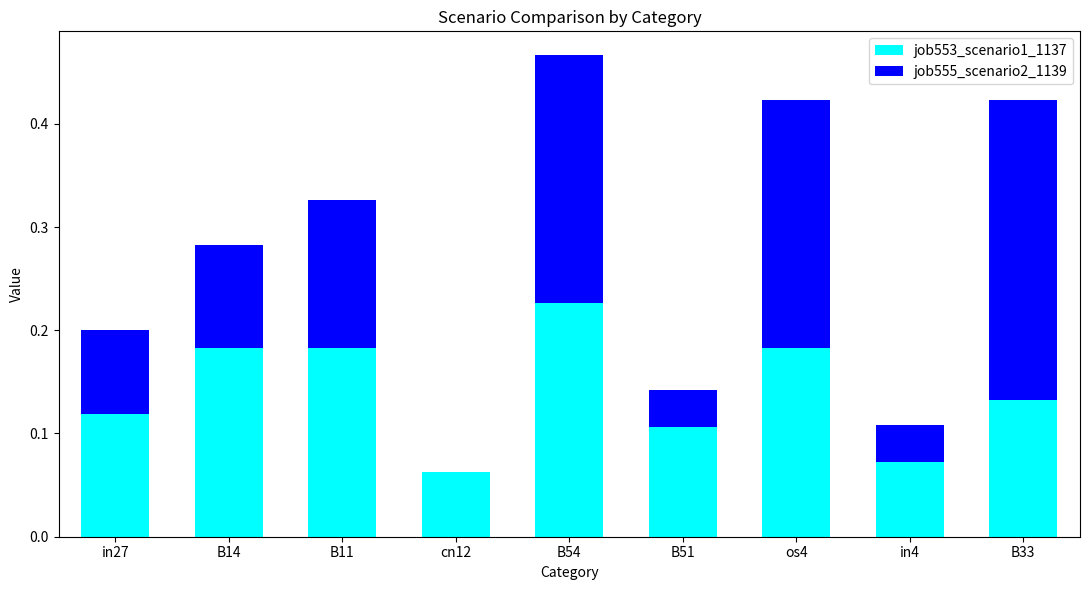

What is the total value across all series at B54?

0.5